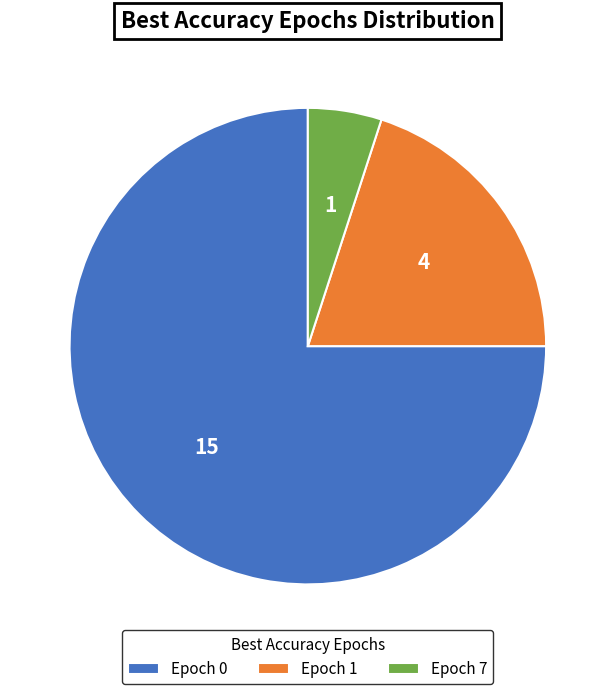

Is it true that Epoch 7 is 18% of the pie?

False